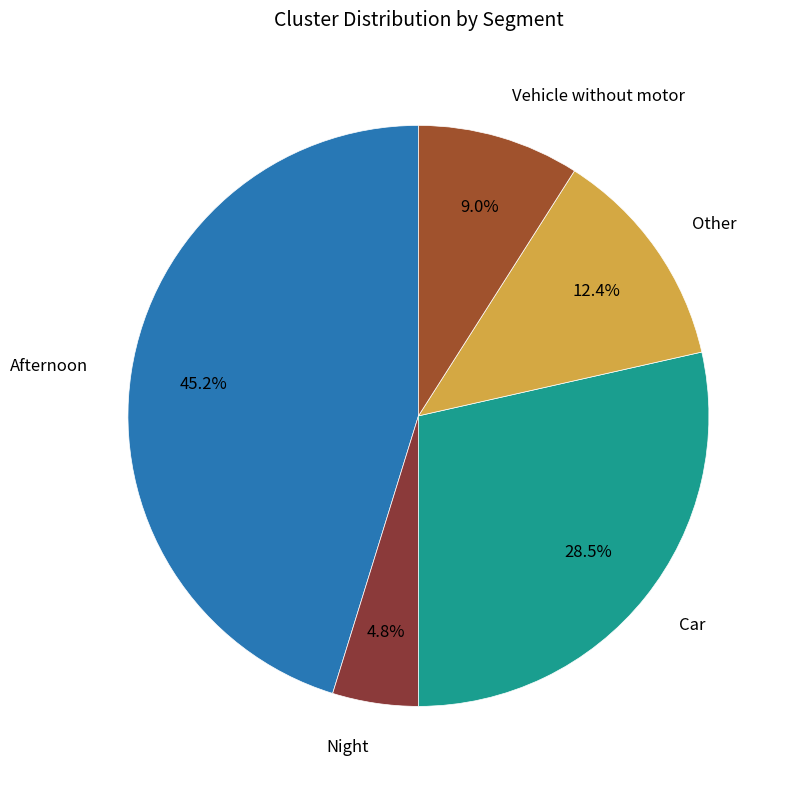

To the nearest percent, what portion does Other represent?

12%